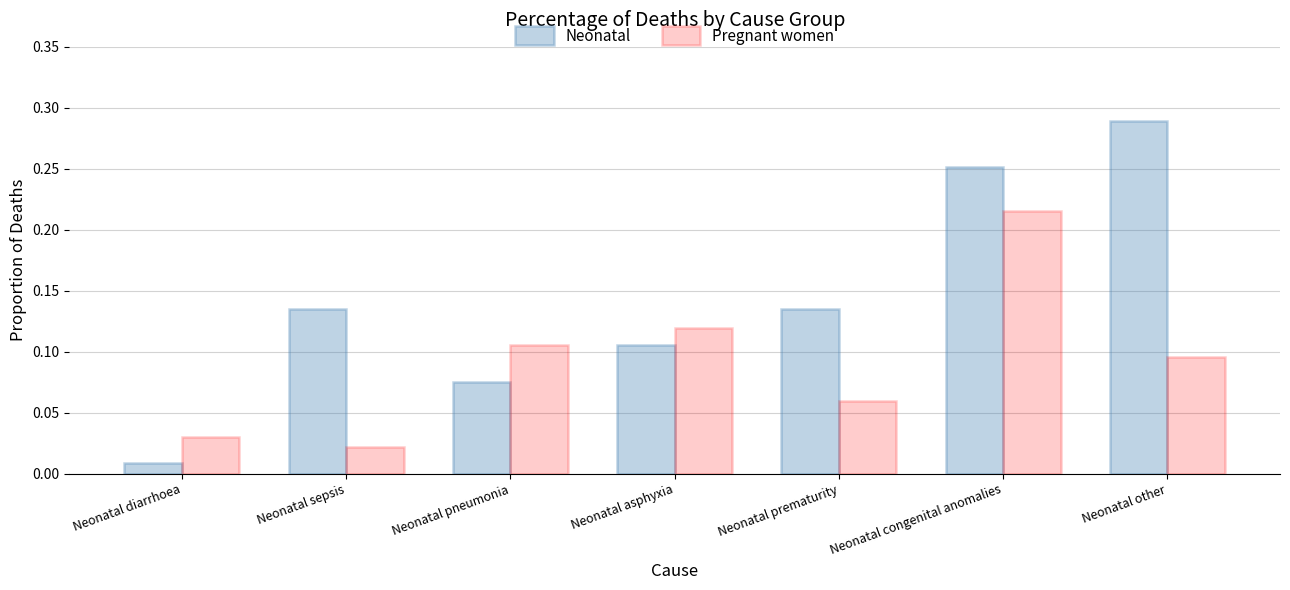

Which series has the largest range (max minus min)?

Neonatal